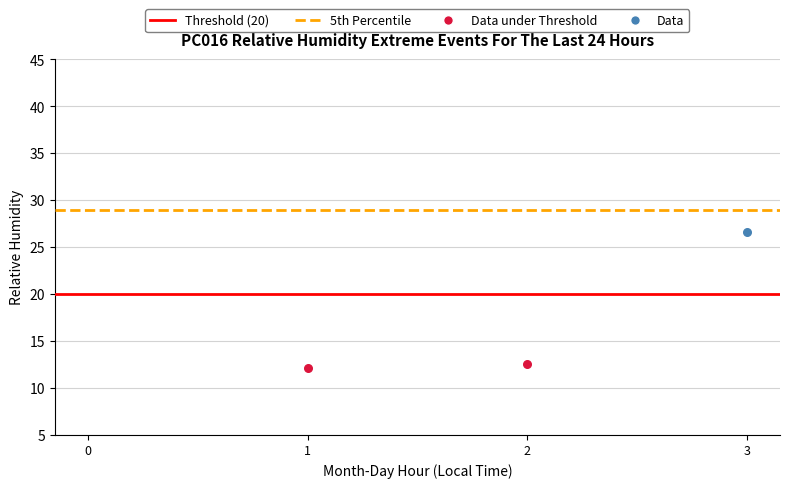

At how many categories does at least one series exceed 21?

1